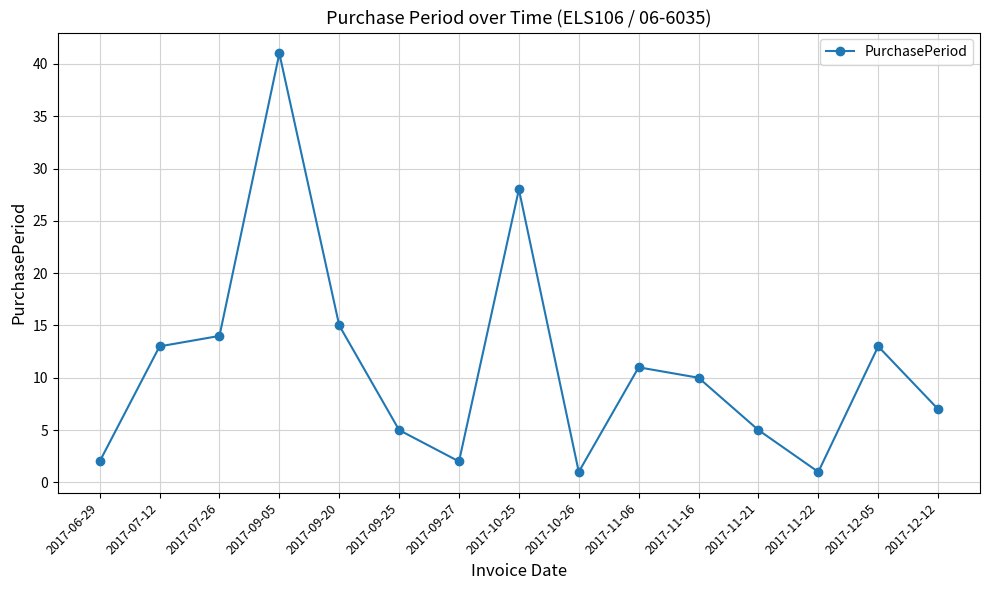

What is the difference between the values at 2017-06-29 and 2017-10-26?

1